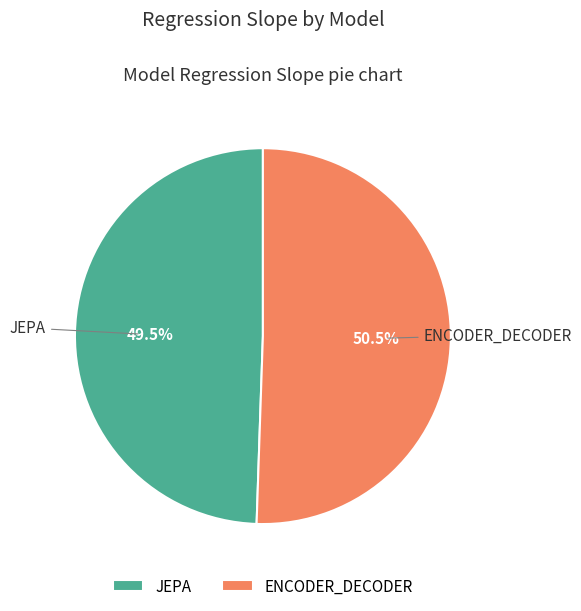

Which has a higher value, ENCODER_DECODER or JEPA?

ENCODER_DECODER